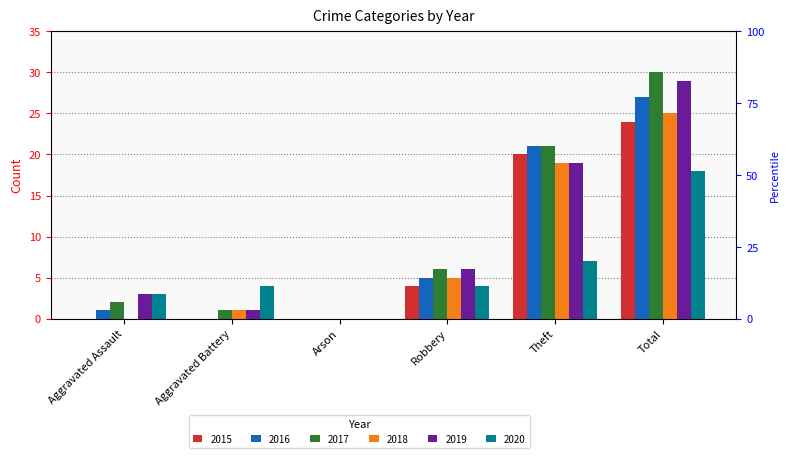

What is the label of the 2nd bar from the left?

Aggravated Battery